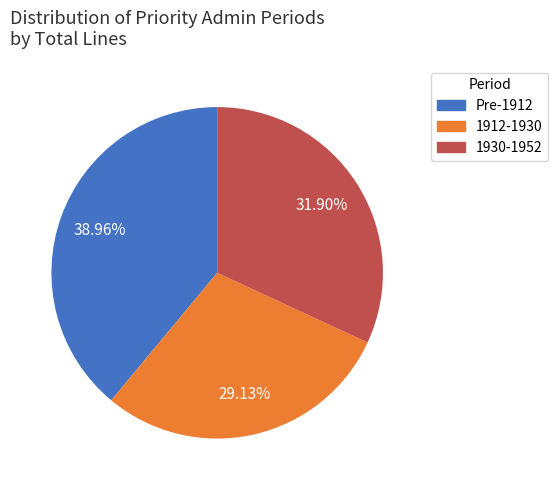

Does any single category account for the majority?

No